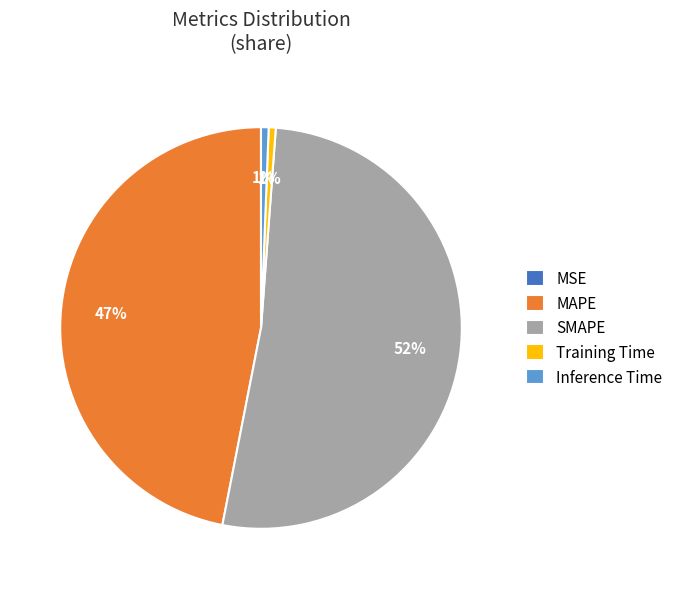

Is there any slice that represents more than half of the pie?

Yes